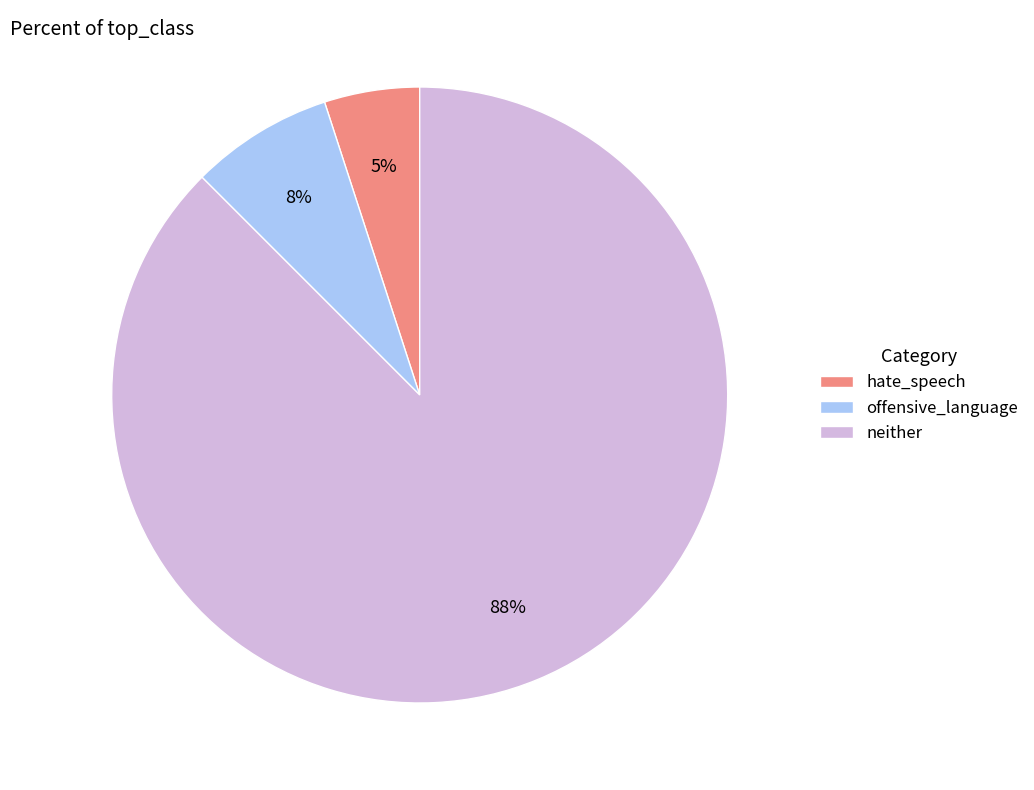

How many segments does this pie chart have?

3